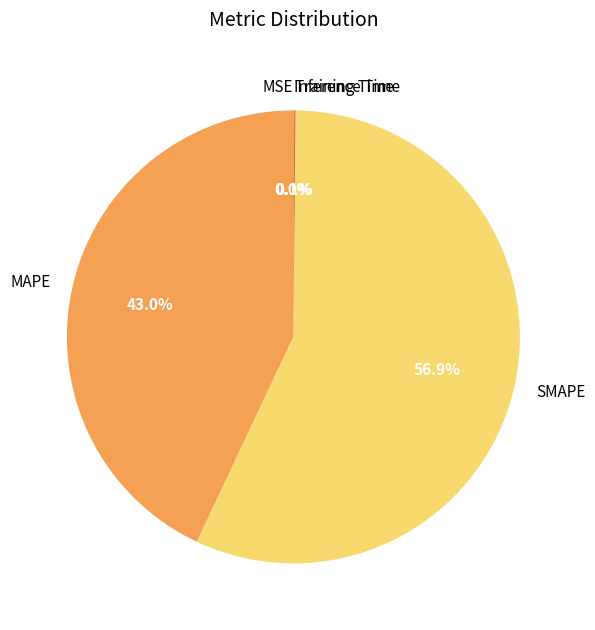

What is the largest slice in the pie chart?

SMAPE